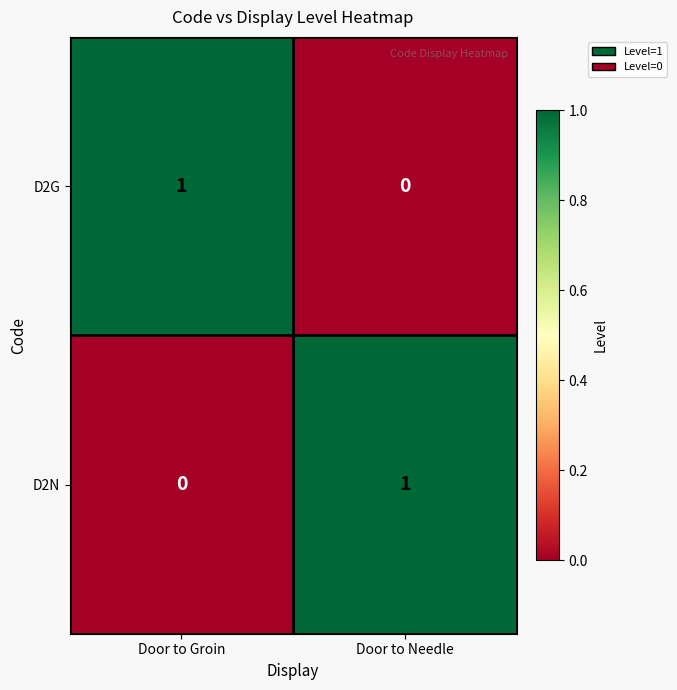

Where is D2N nearest to the value 0?

Door to Groin